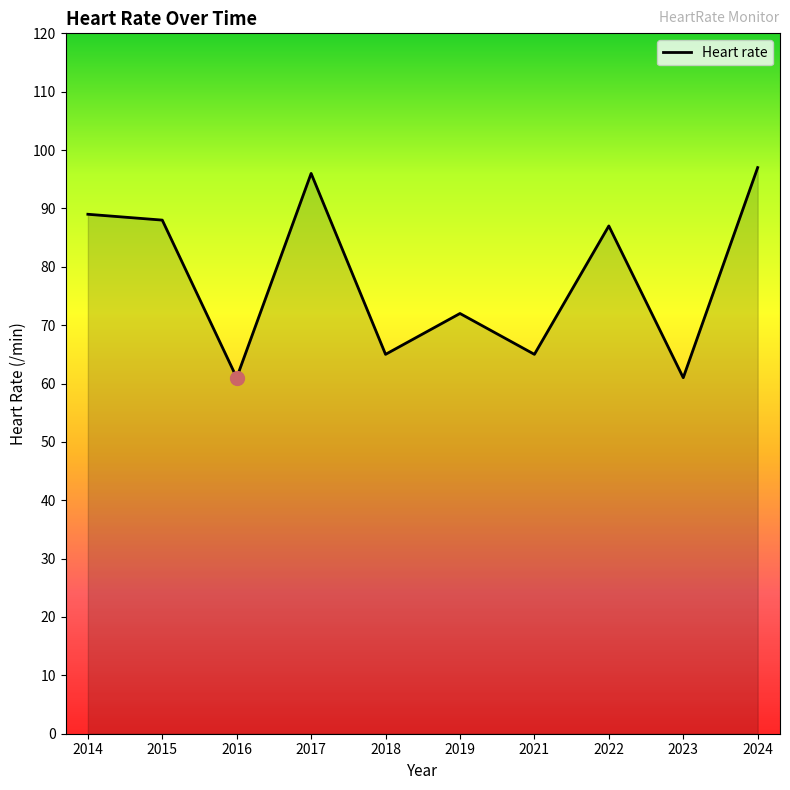

What is the greatest value displayed?

97